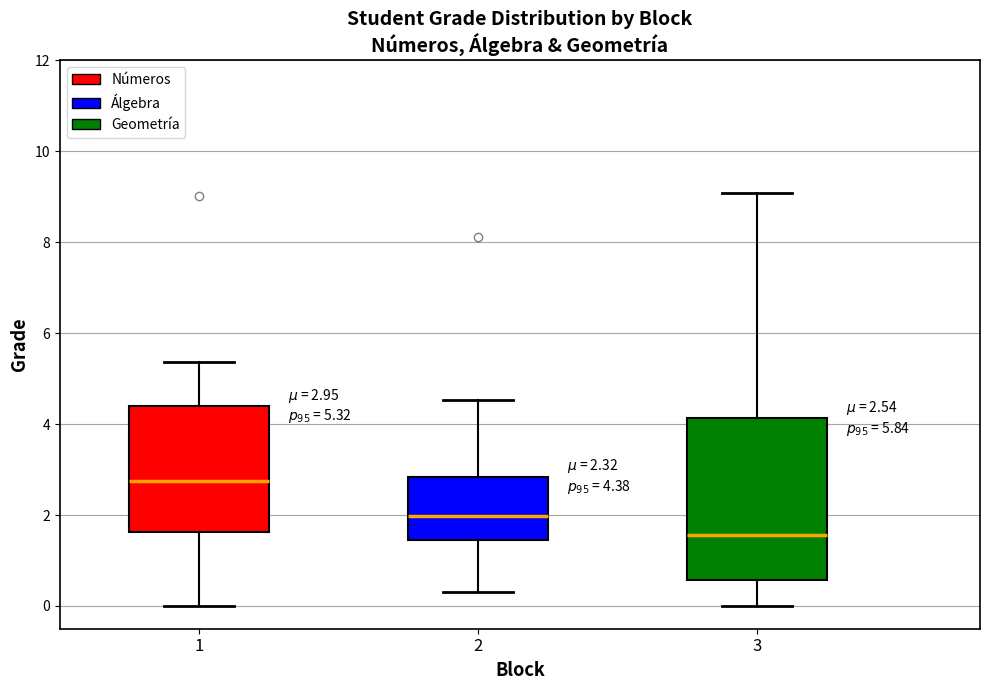

Which box has the highest median line?

1